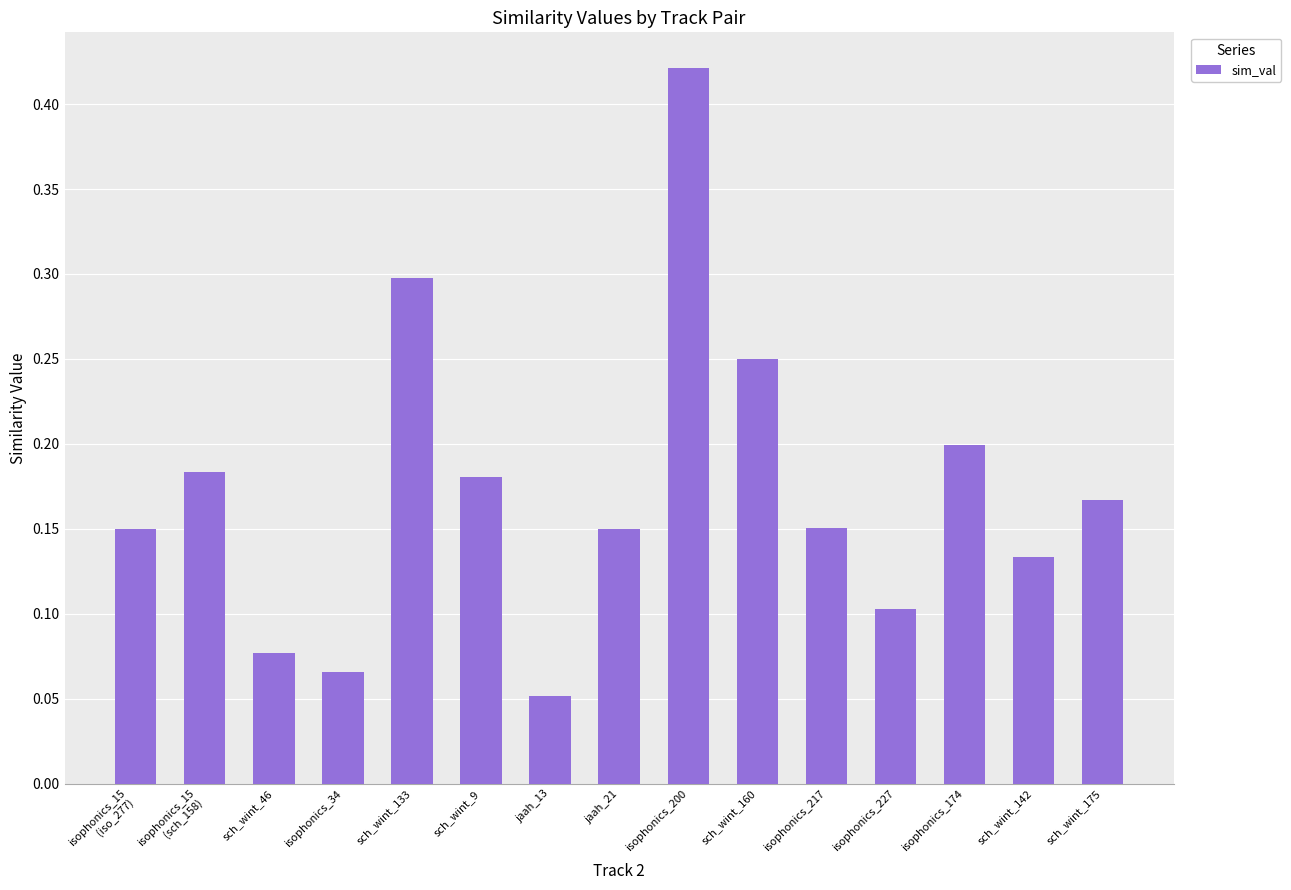

Between sch_wint_175 and sch_wint_9, which is larger?

sch_wint_9